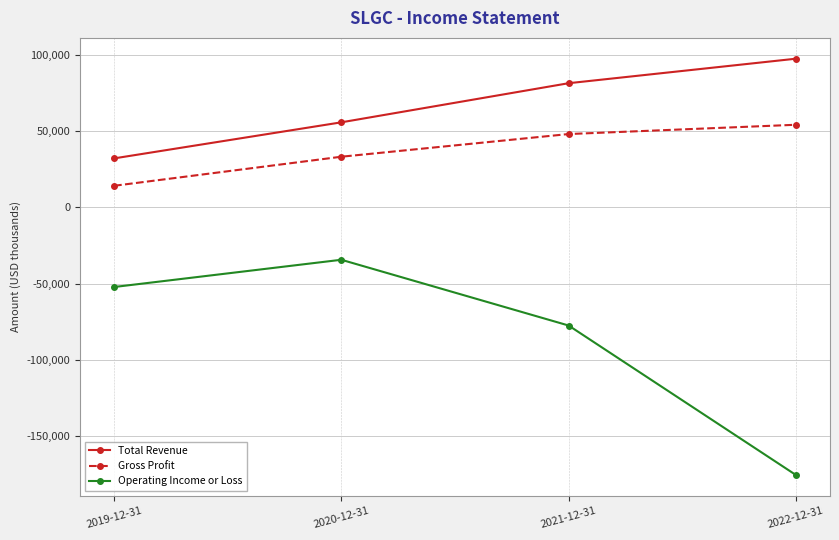

Rank the series by their average value, from highest to lowest.

Total Revenue, Gross Profit, Operating Income or Loss